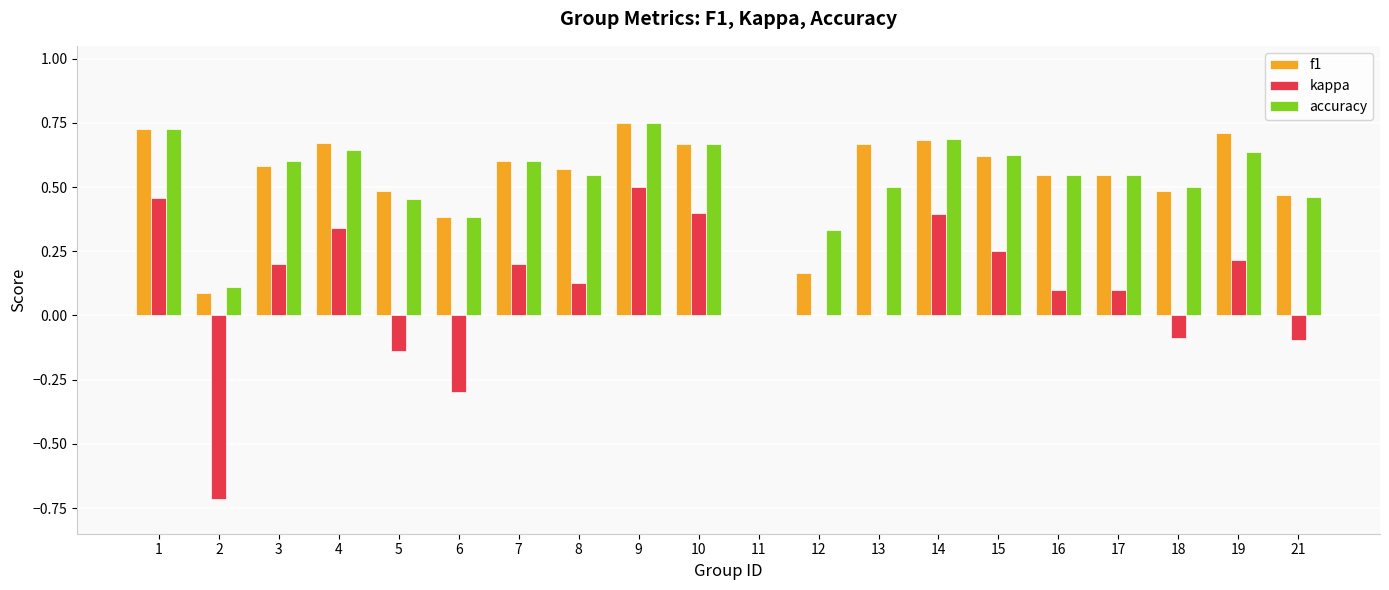

The accuracy series shows 0.5 at 12. True or false?

False